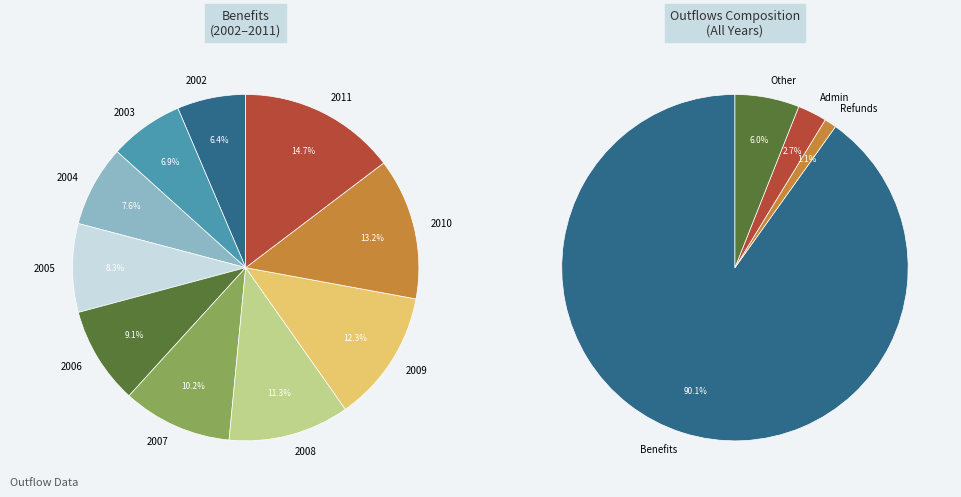

Combined, do 2012 and 2018 account for over 50%?

No